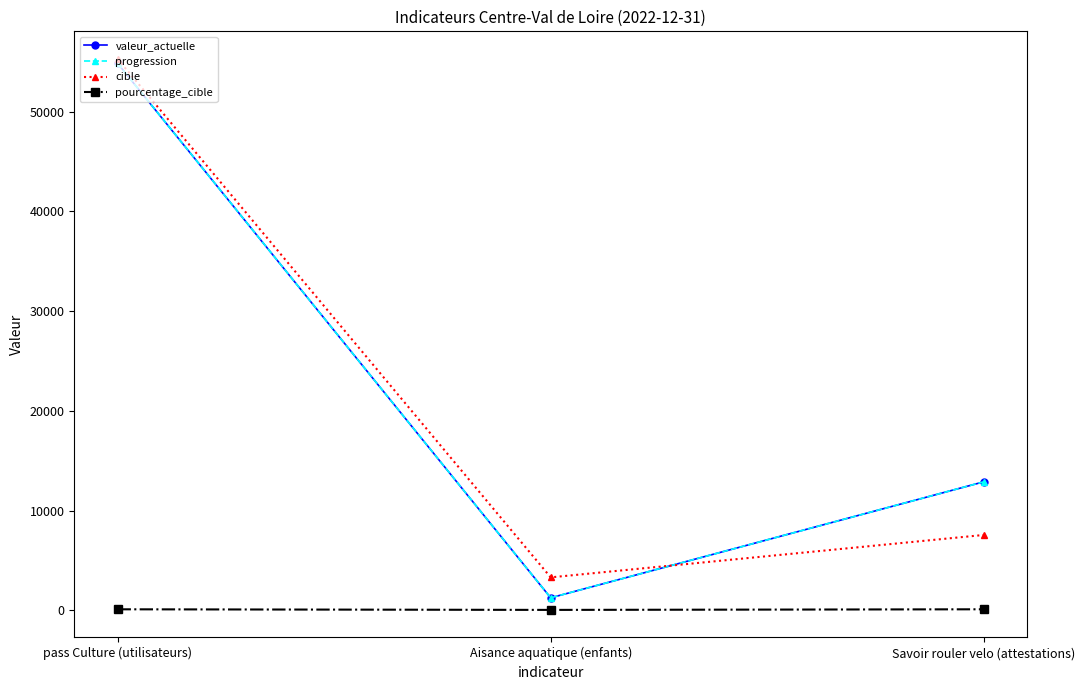

Reading right to left, what are all the values shown in this chart?

valeur_actuelle: 12883	1251	54847
progression: 12883	1251	54847
cible: 7554	3301	55291
pourcentage_cible: 100	38	99